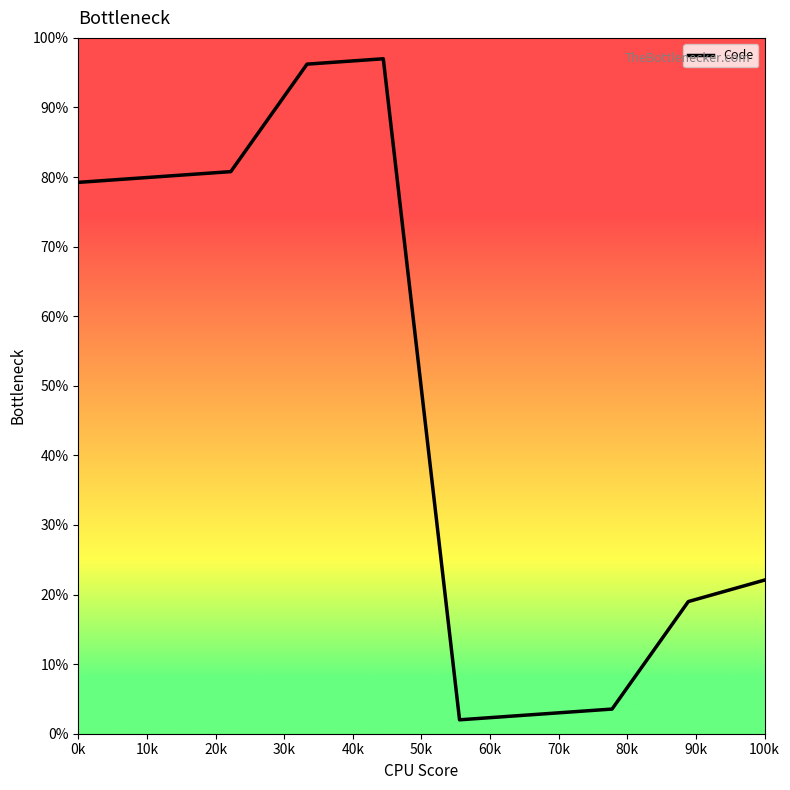

What is the greatest value displayed?

97.0